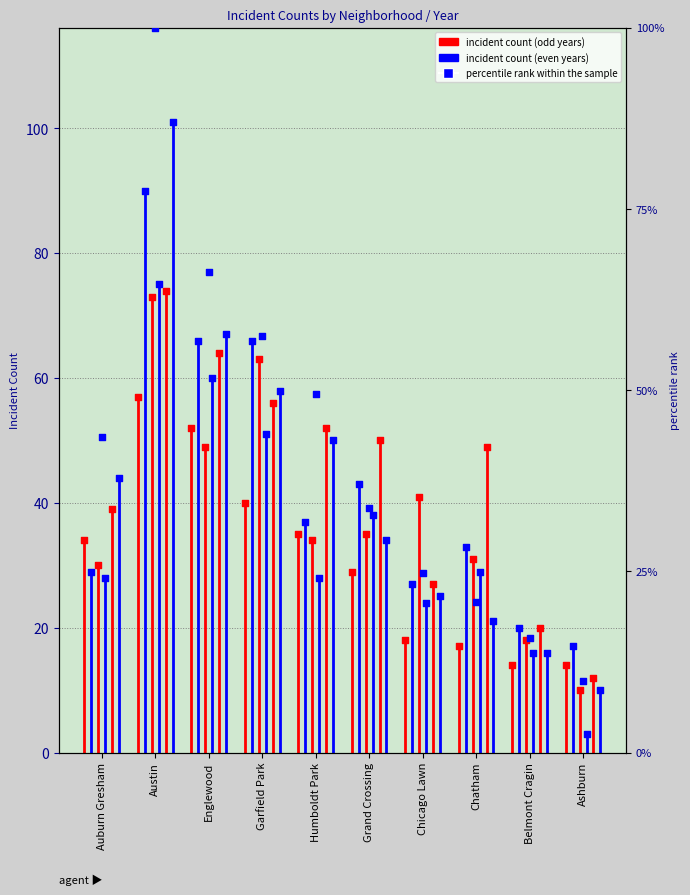

Approximately how many times larger is the value at Ashburn compared to Austin?

0.1